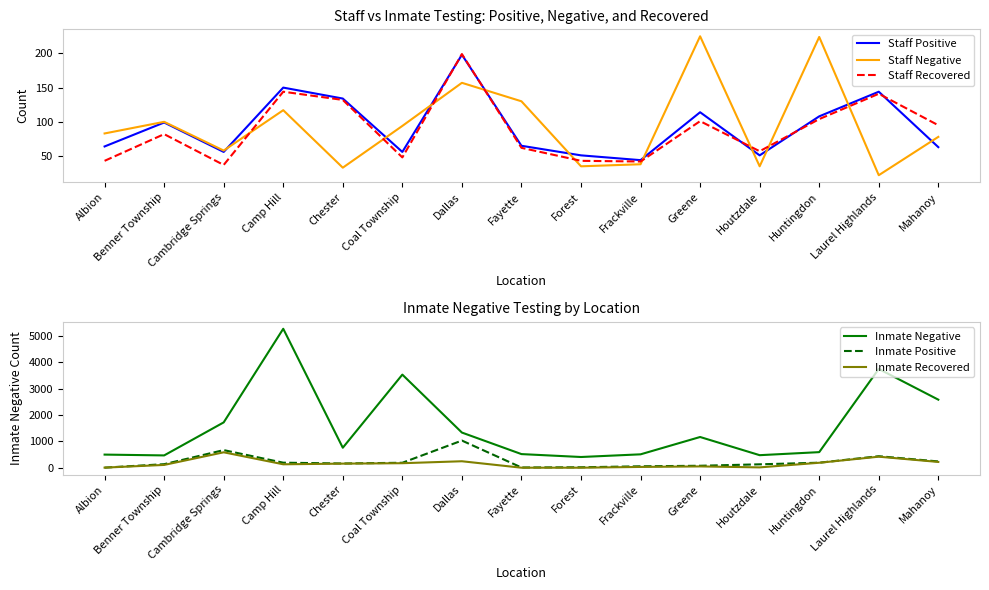

Which category has the highest value across all series?

Camp Hill